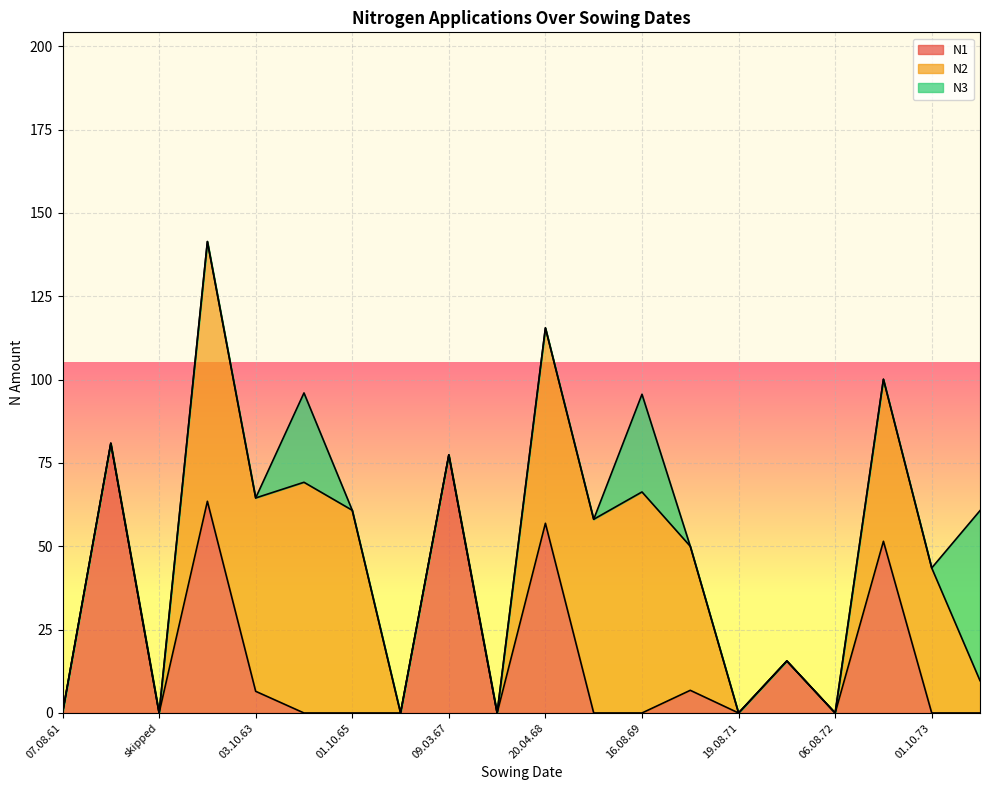

At which label does N2 first exceed 43?

17.04.63